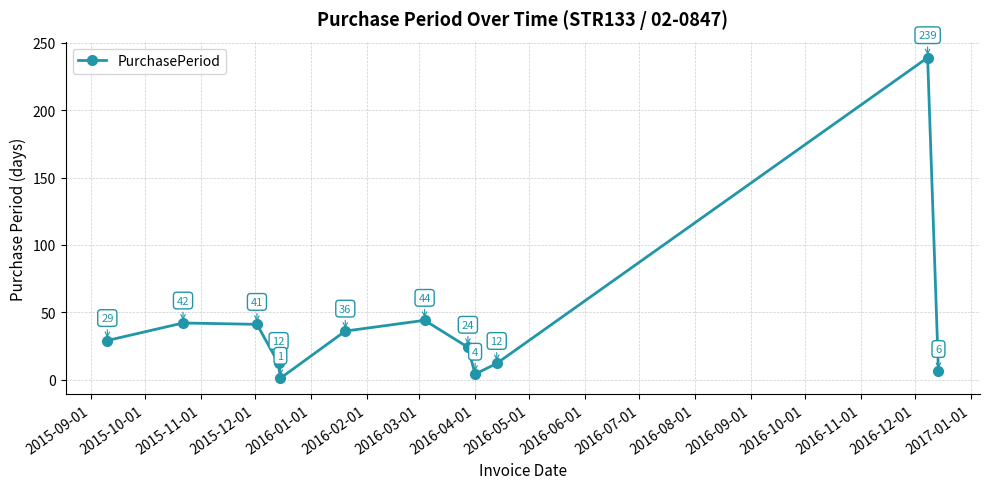

What is the average value?

41